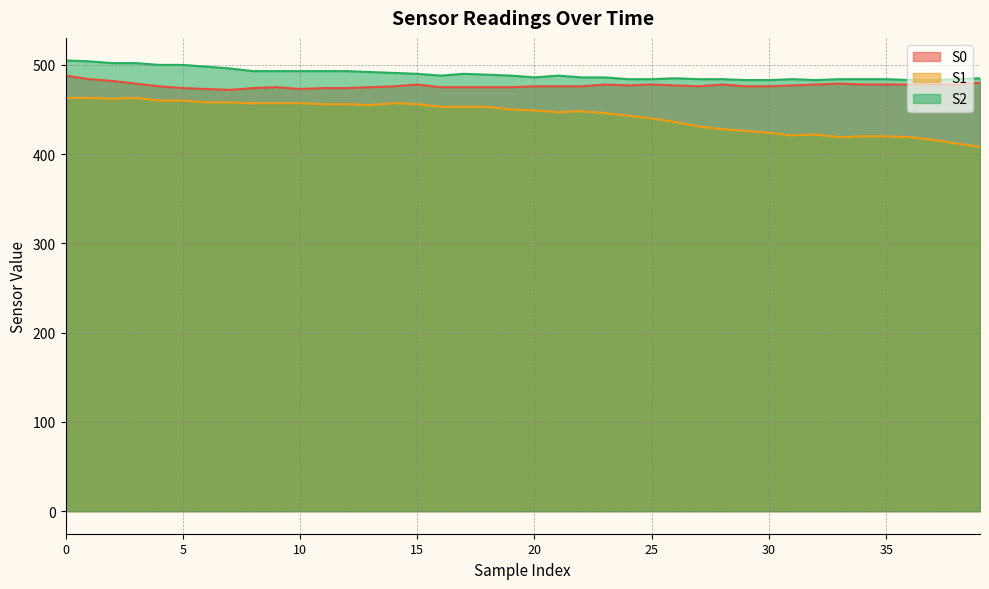

How many lines are shown in the chart?

3